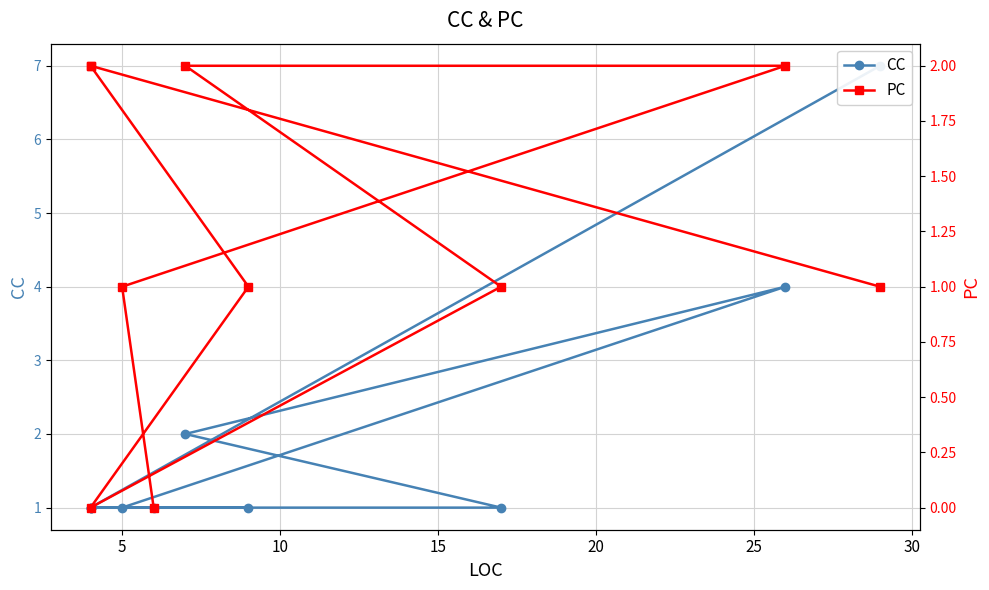

How many lines are shown in the chart?

2